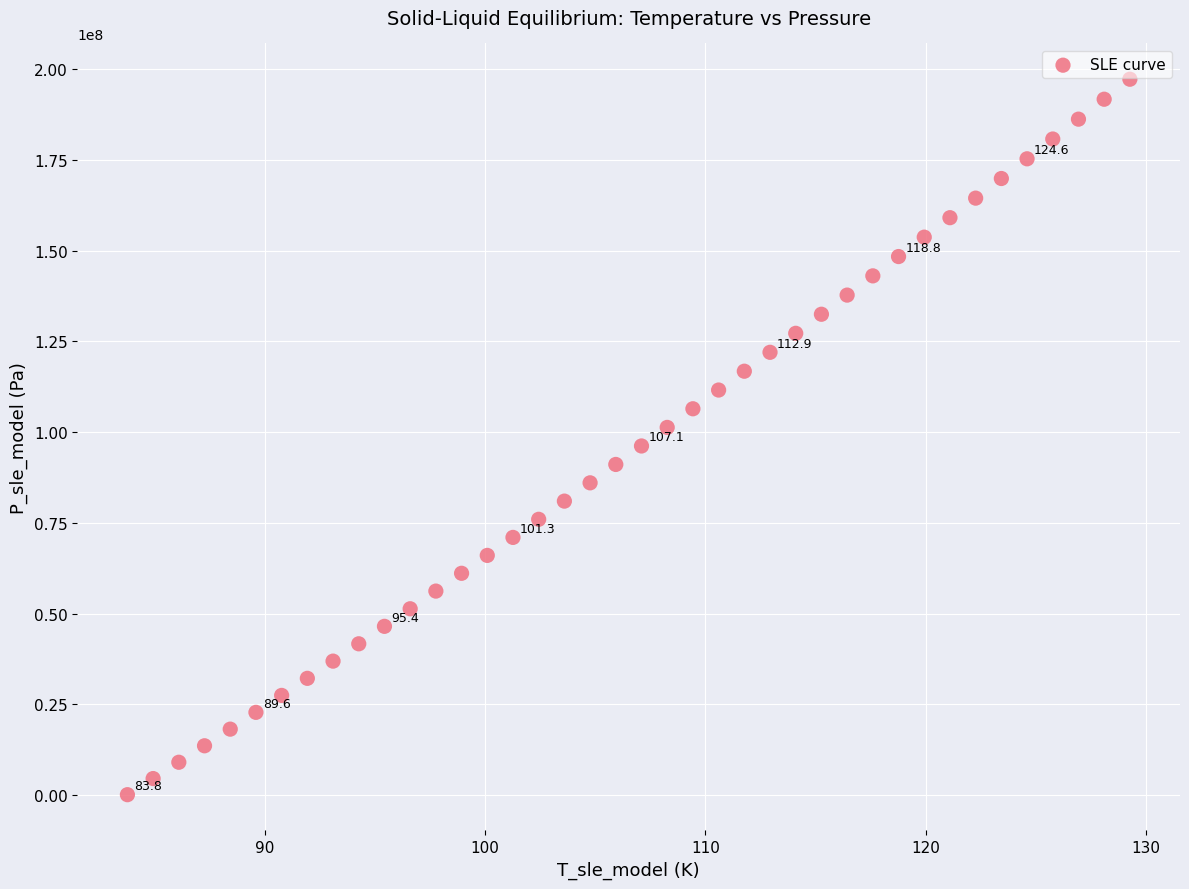

What is the range of Y values (max minus min)?

197193197.5